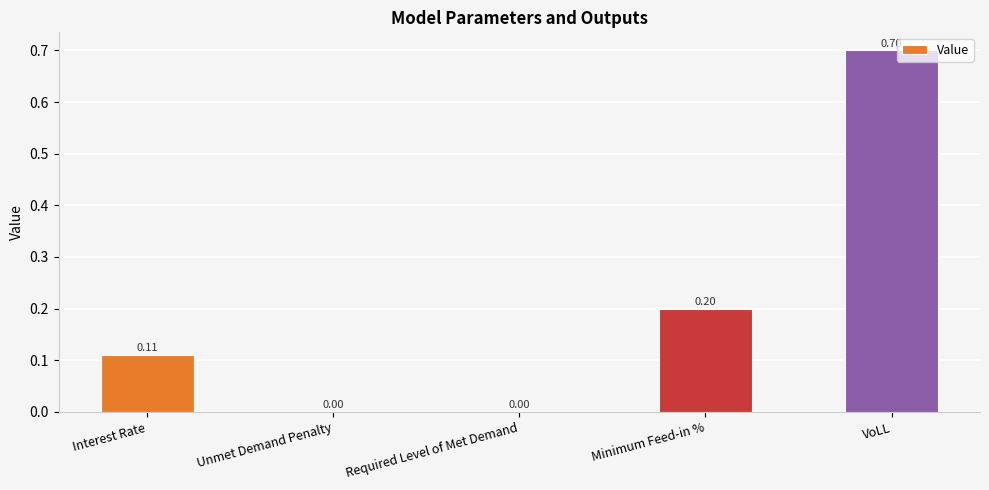

What is the sum of all values?

1.0